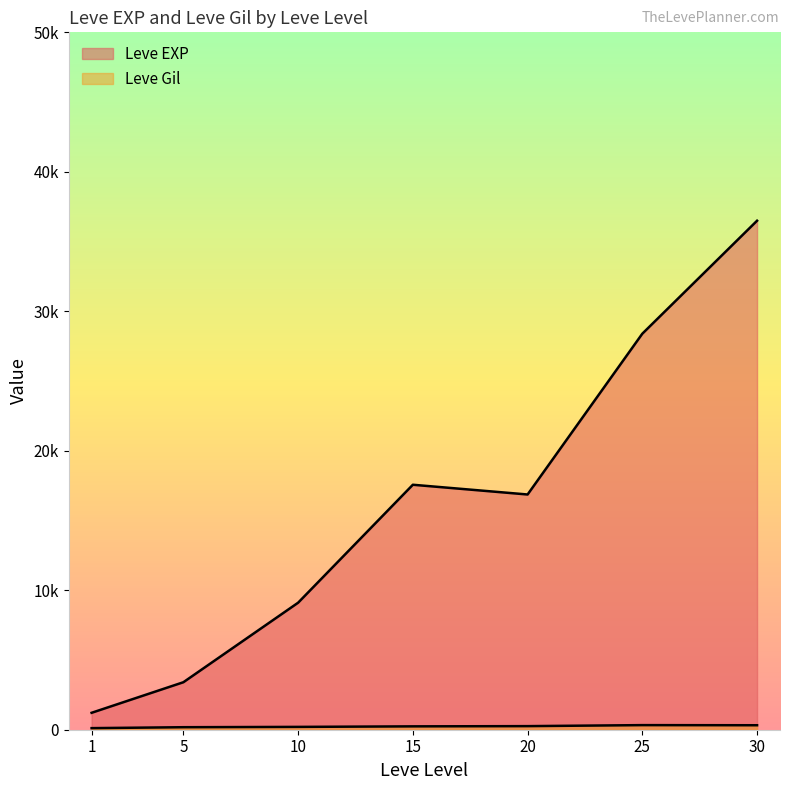

What value does the Leve Gil series have at 15?

234